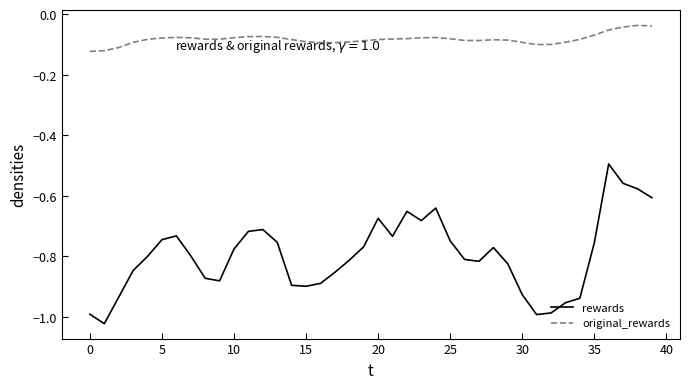

True or false: rewards has more than 0 interior local peaks.

True